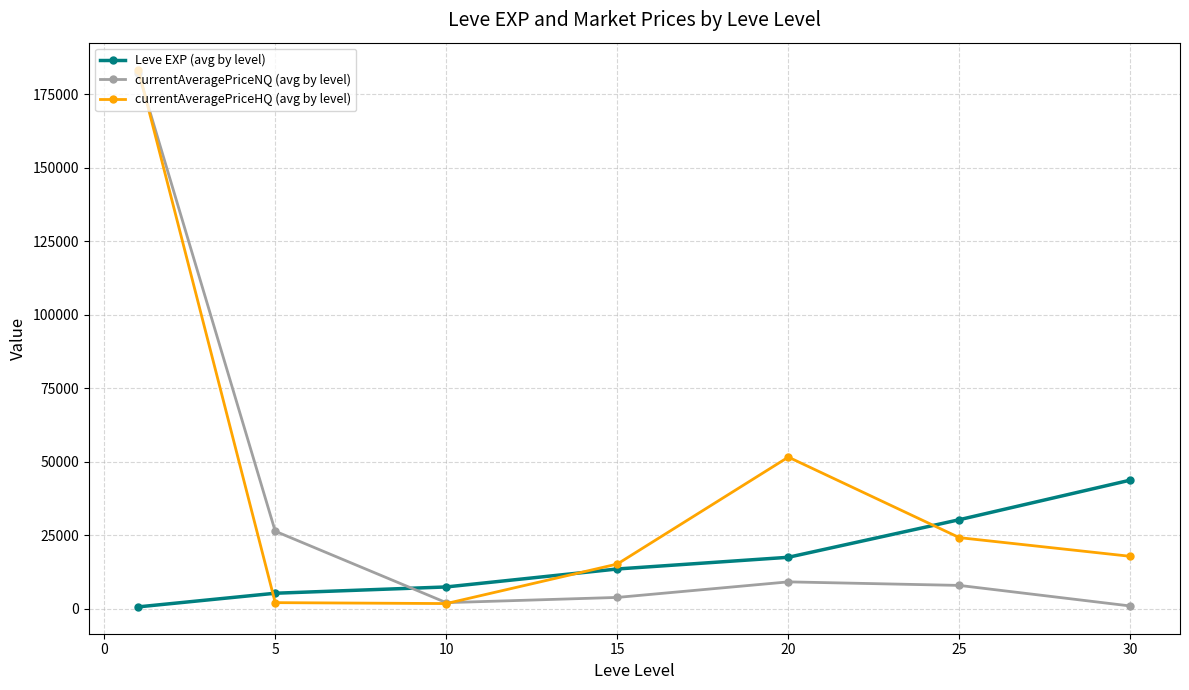

Does the chart display data point markers on the line(s)?

Yes